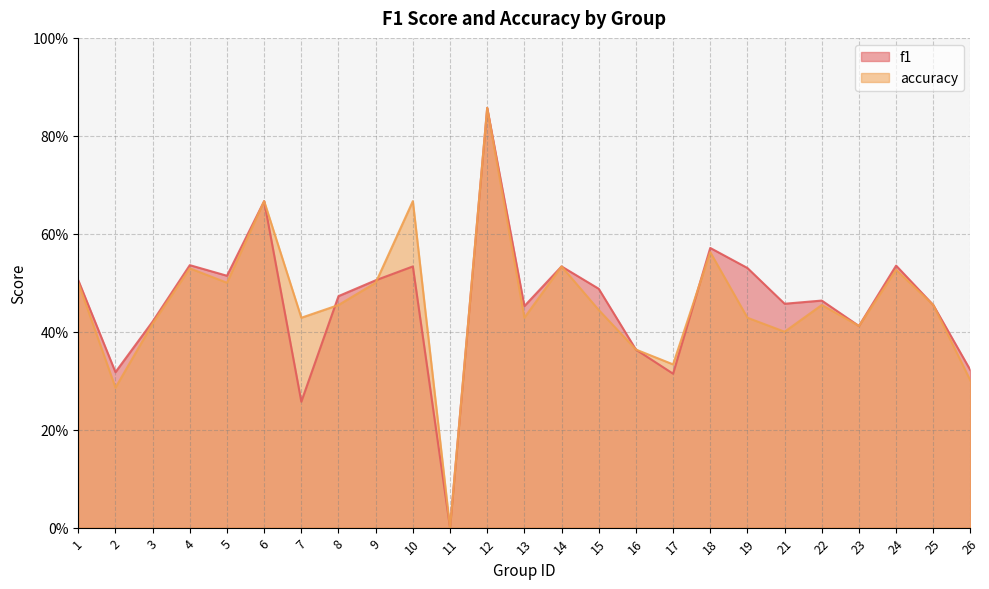

What is the difference between the maximum and minimum values in the accuracy series?

0.9